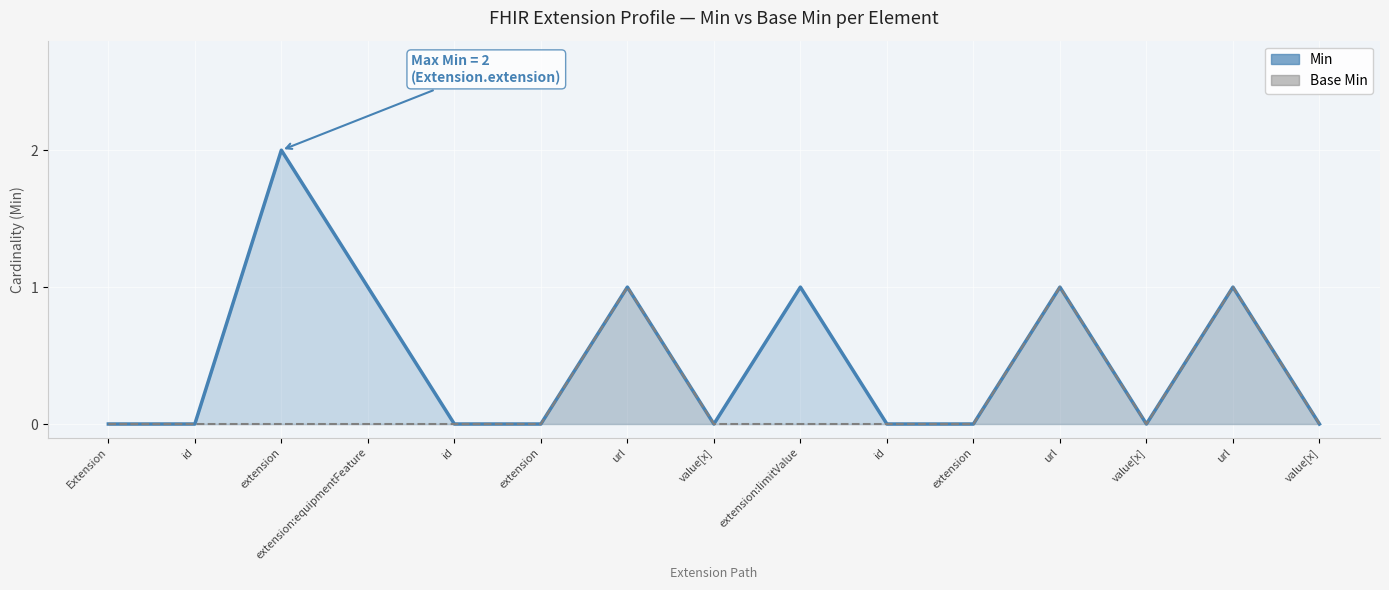

The value of Base Min at id is 0. True or false?

True